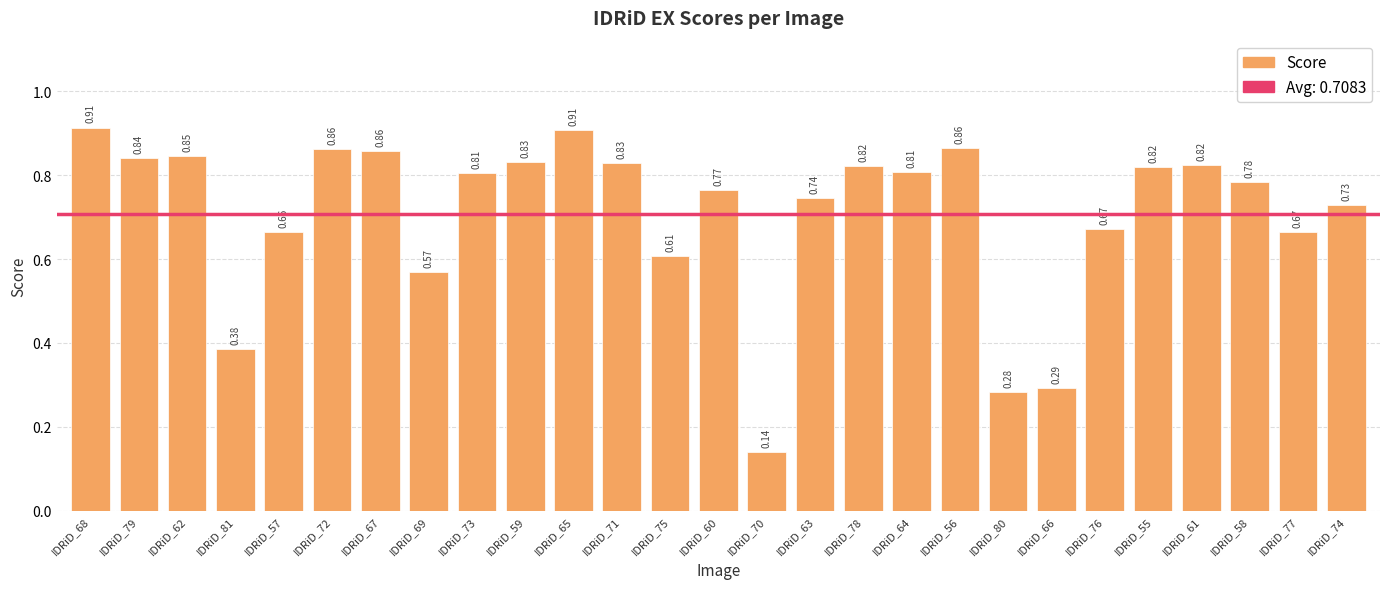

Which has a higher value, IDRiD_79 or IDRiD_78?

IDRiD_79